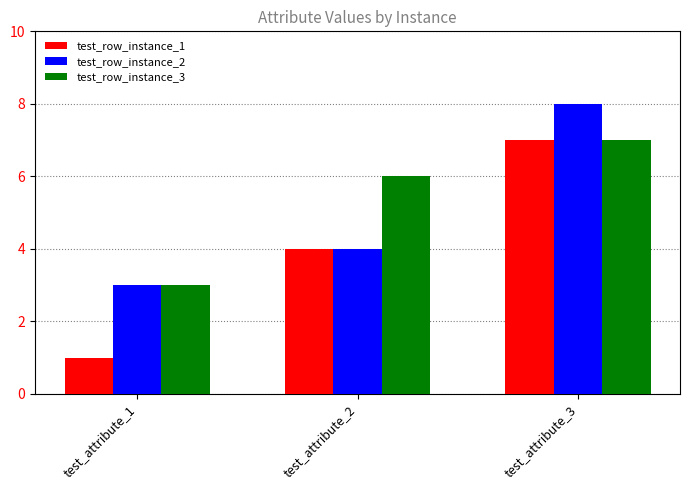

Reading left to right, extract all data points from this chart.

test_row_instance_1: test_attribute_1=1	test_attribute_2=4	test_attribute_3=7
test_row_instance_2: test_attribute_1=3	test_attribute_2=4	test_attribute_3=8
test_row_instance_3: test_attribute_1=3	test_attribute_2=6	test_attribute_3=7